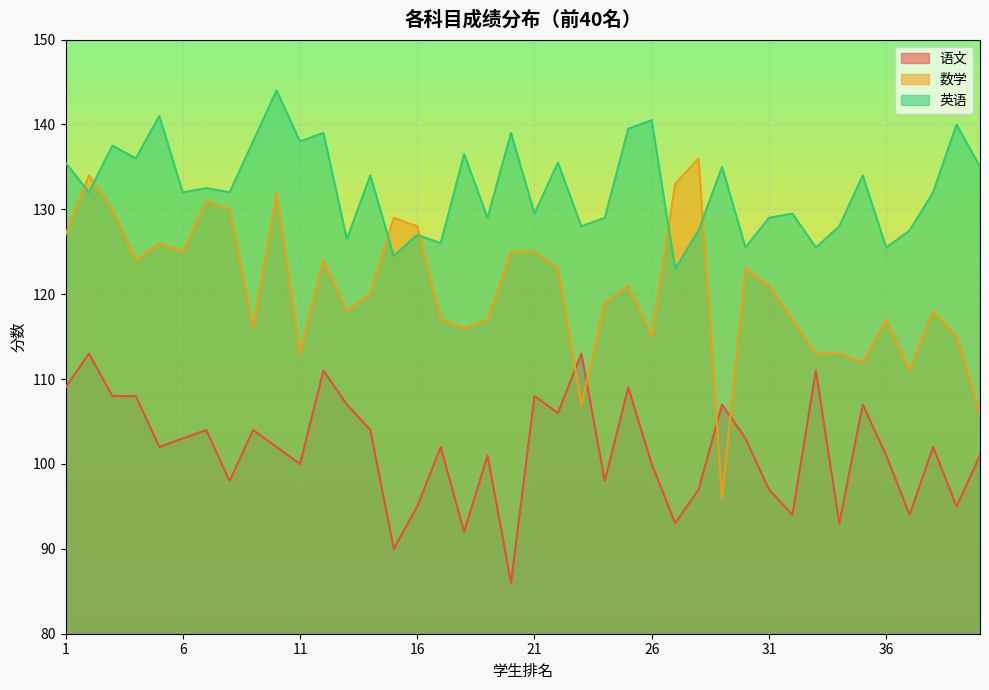

What is the difference between the highest and lowest values at 36?

24.5